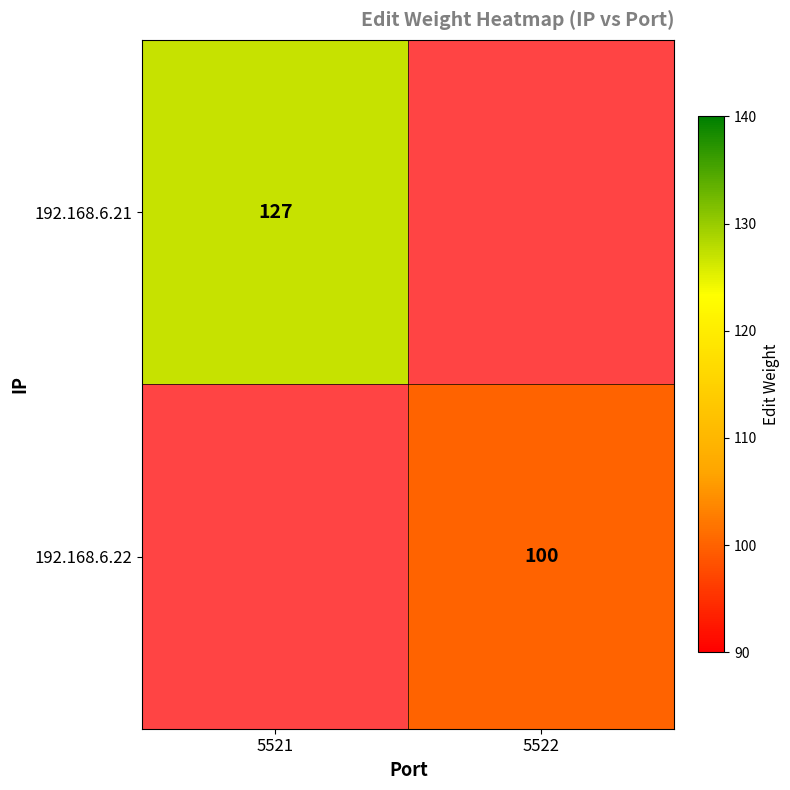

True or false: 192.168.6.21 has a value of 127 at 5521.

True